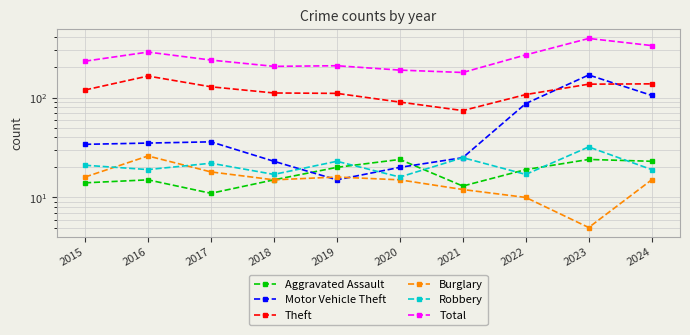

Which series has the widest spread of values?

Total